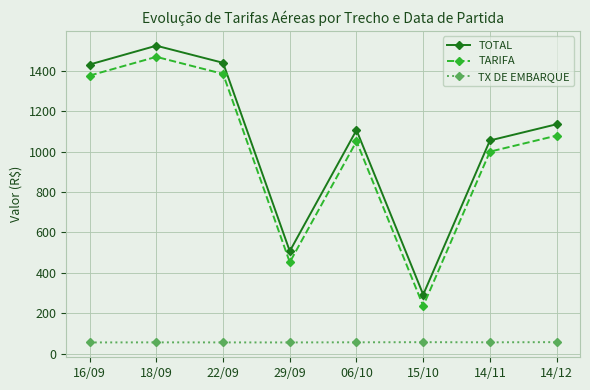

What is the difference between the maximum and second lowest values in the TX DE EMBARQUE series?

1.5